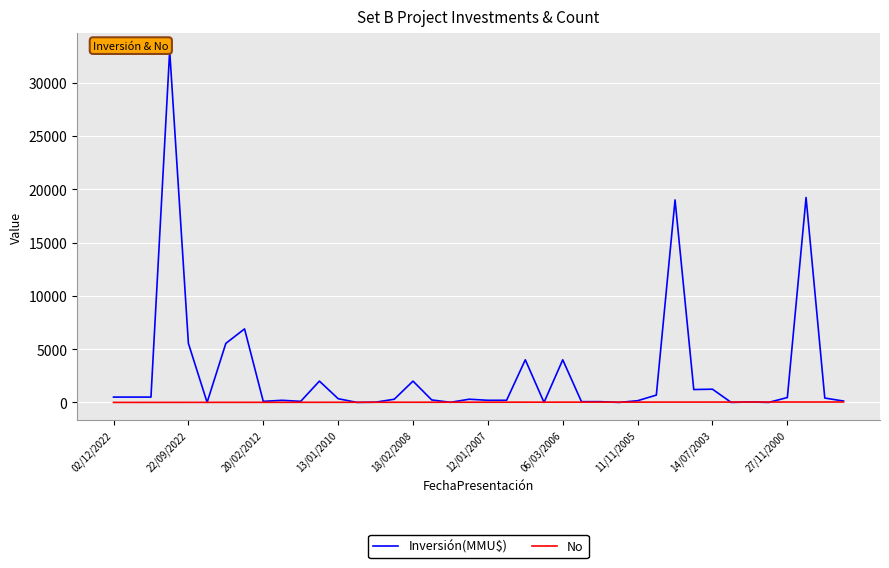

What is the sum of all No values?

820